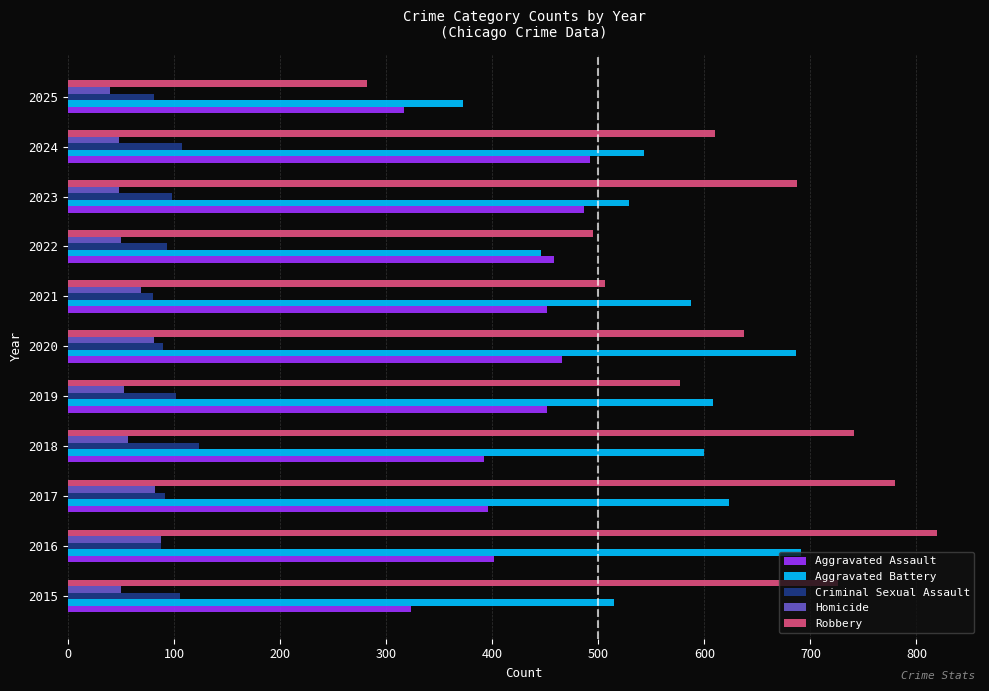

Count the number of data series in this chart.

5